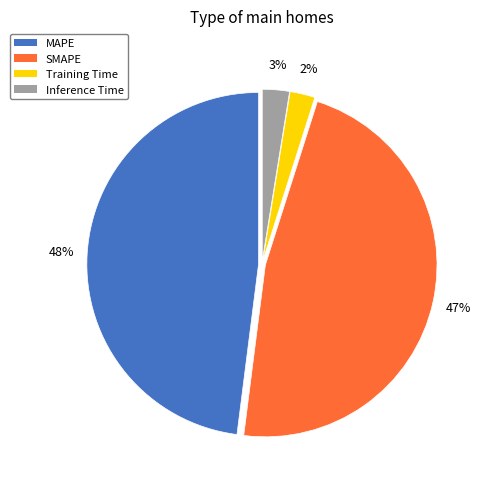

To the nearest percent, what portion does MAPE represent?

48%